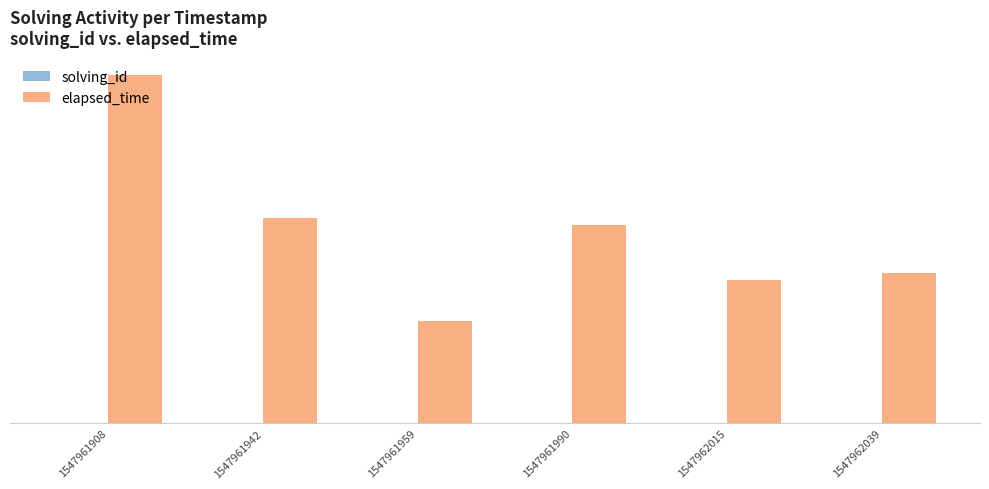

What is the difference between the solving_id values at 1547962039 and 1547961942?

4